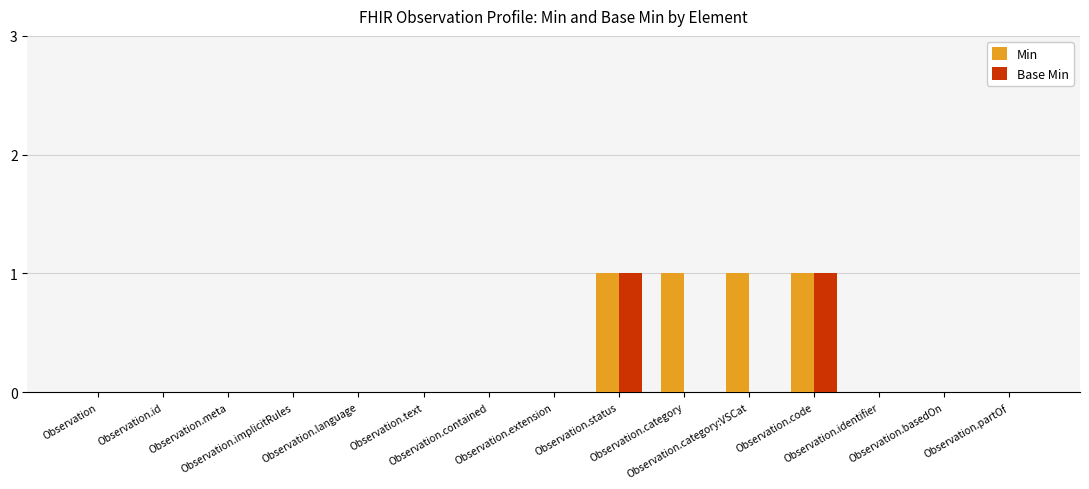

Which series has the largest total across all categories?

Min